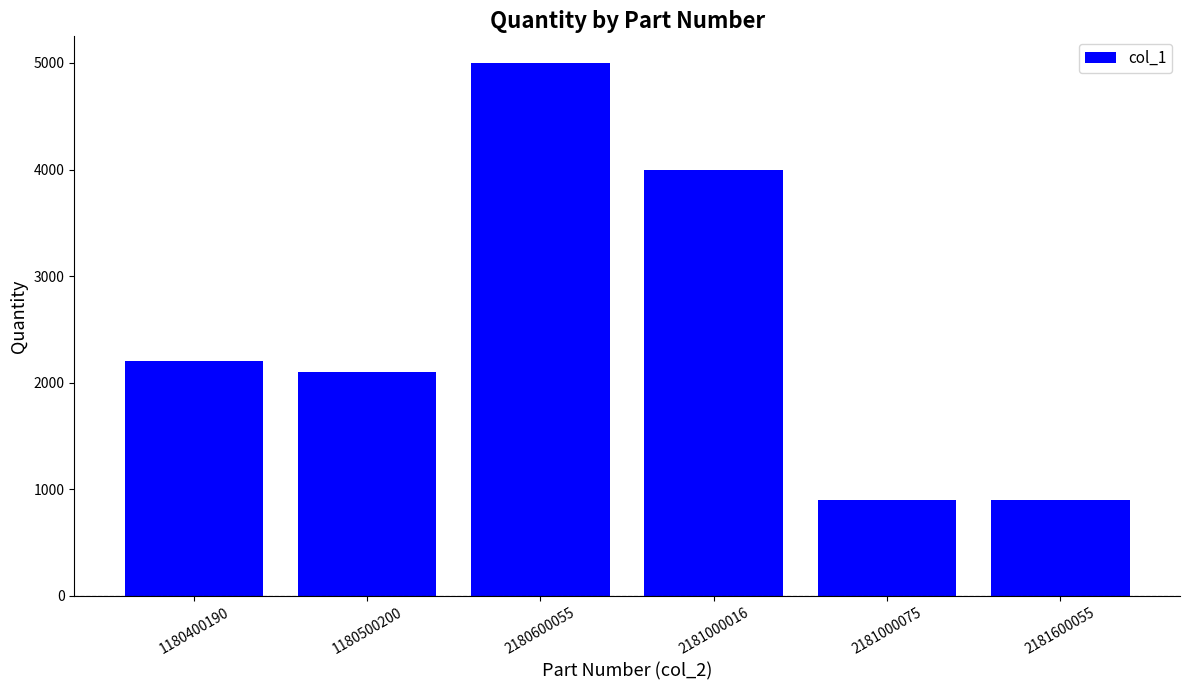

Does the chart contain stacked bars?

No